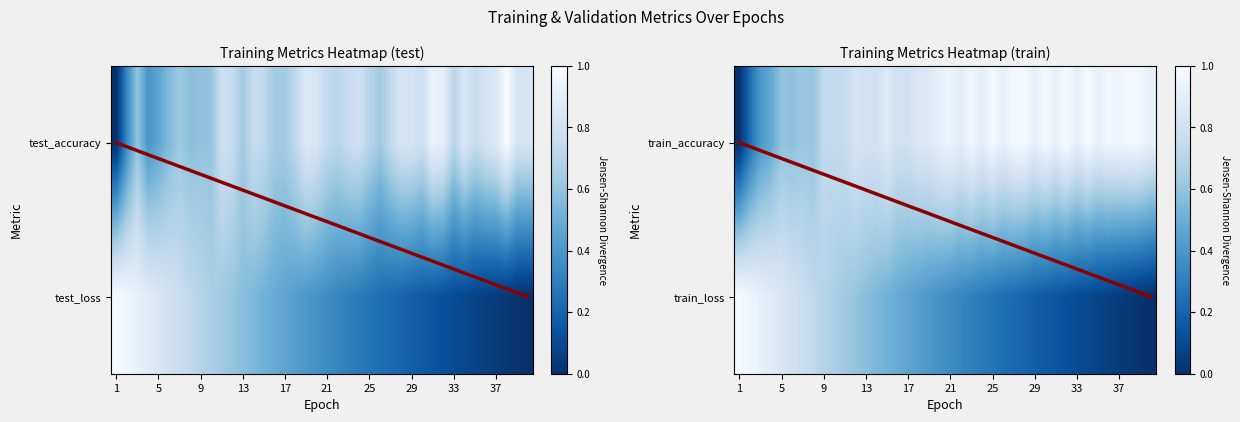

How many categories are shown in the chart?

40